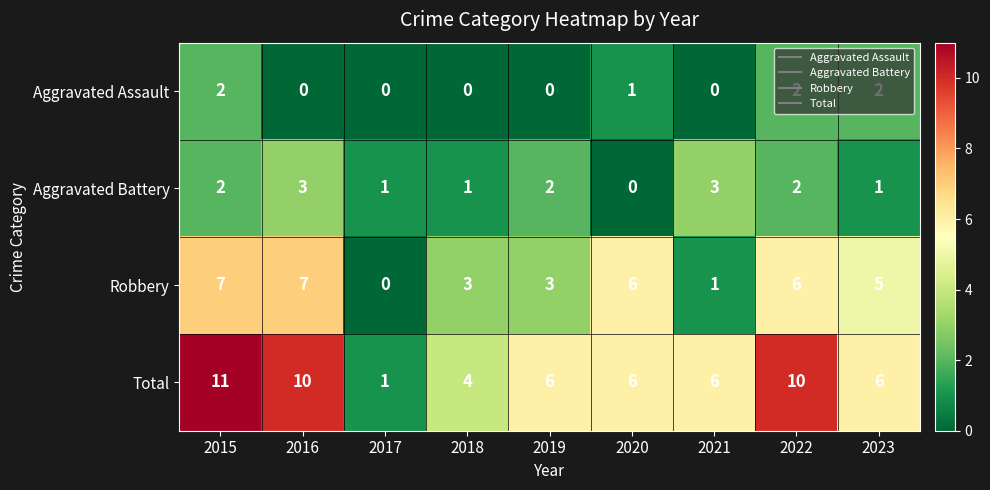

List the series in order of their peak value, highest first.

Total, Robbery, Aggravated Battery, Aggravated Assault